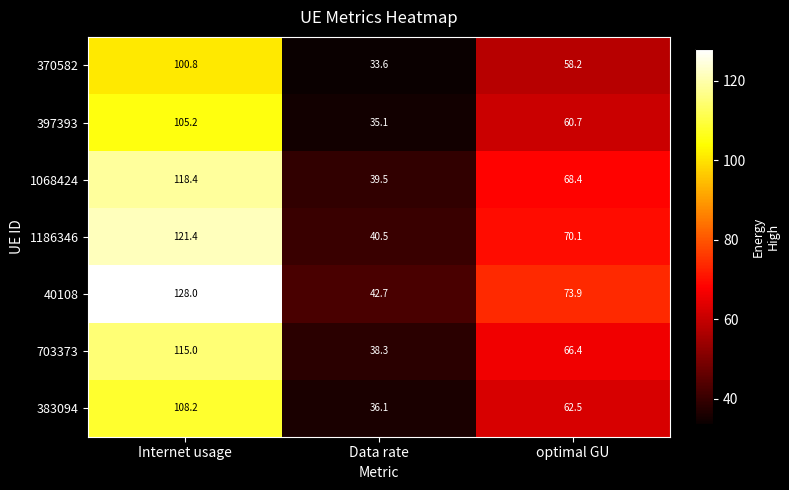

At which category does the chart reach its minimum across all series?

Data rate